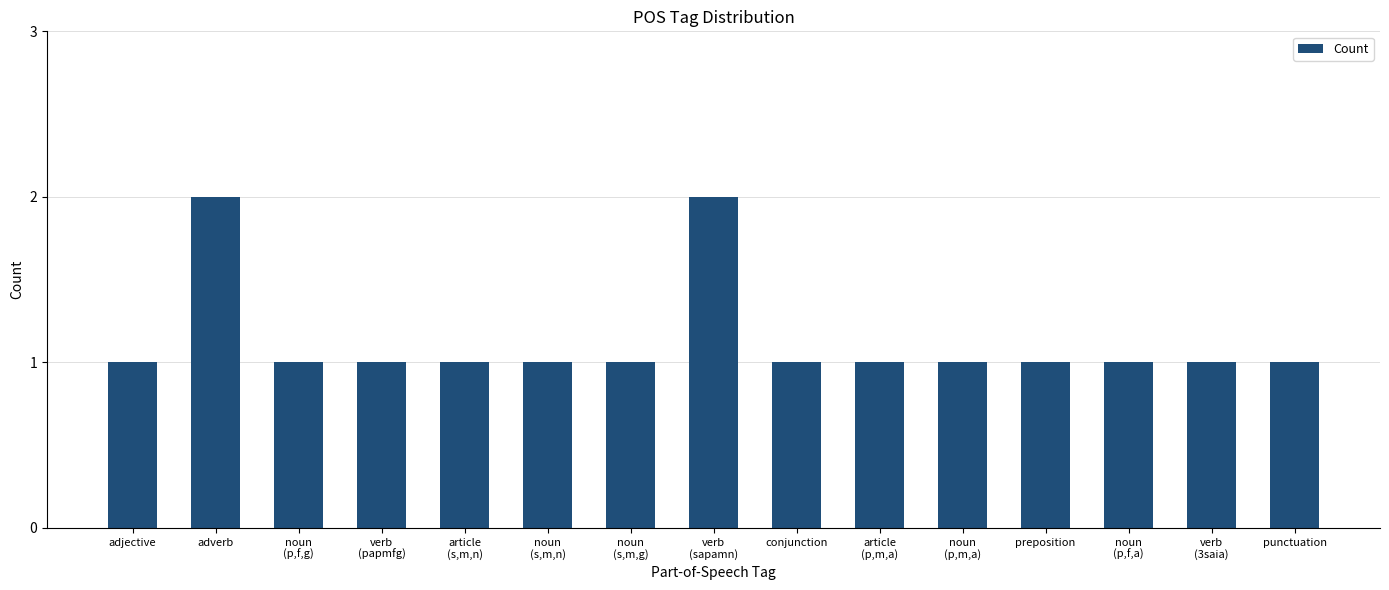

What is the label of the 15th bar from the right?

adjective